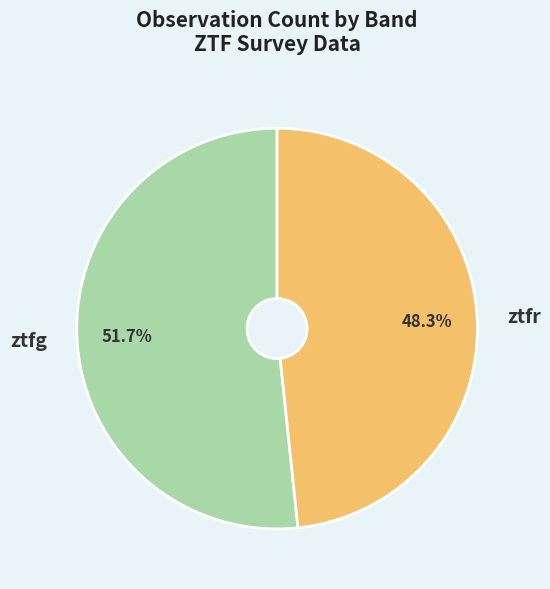

The ztfg slice represents 52% of the pie. True or false?

True